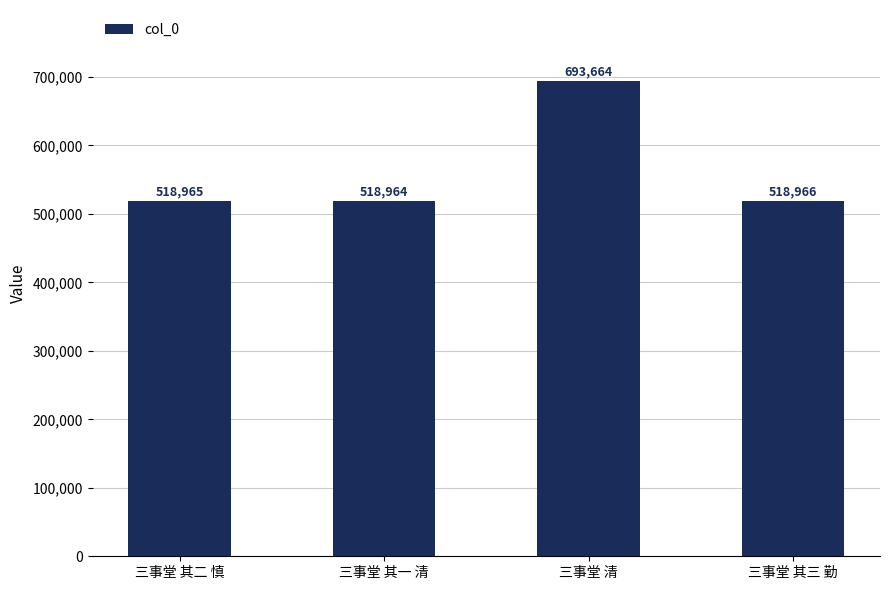

List the labels in order of value, largest first.

三事堂 清, 三事堂 其三 勤, 三事堂 其二 慎, 三事堂 其一 清